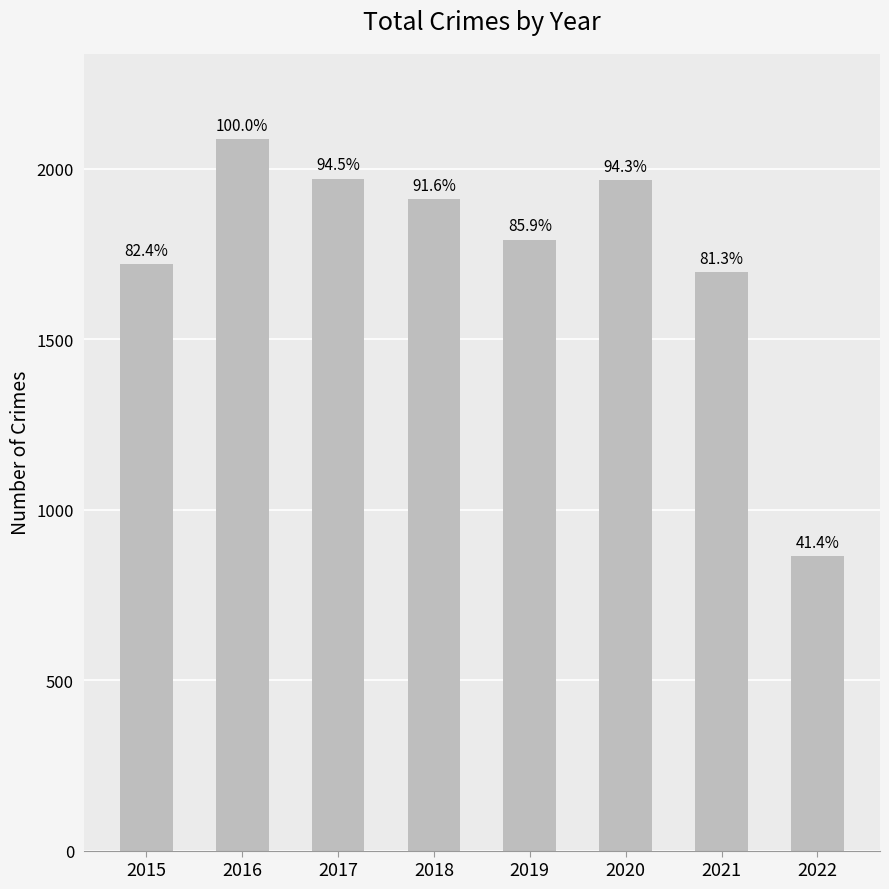

Does the chart contain any negative values?

No